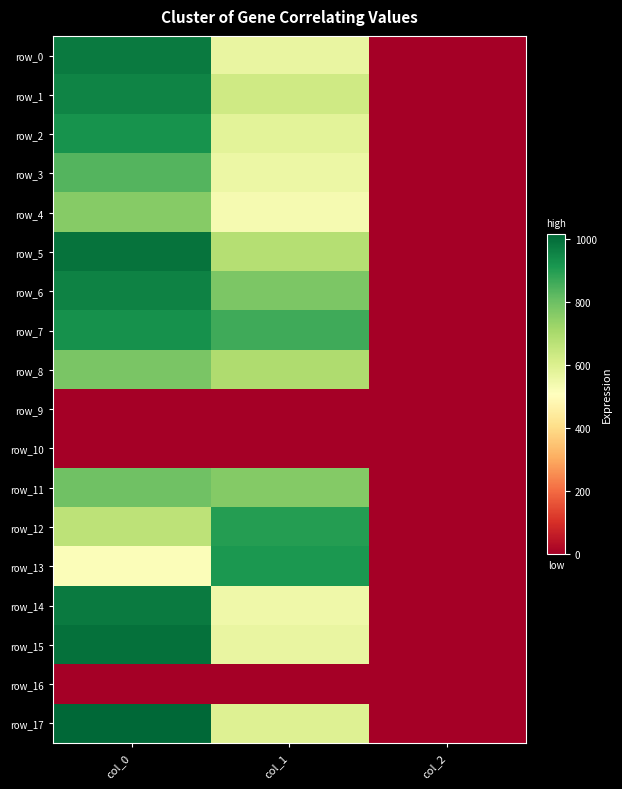

What is the maximum value shown in the chart?

1016.7